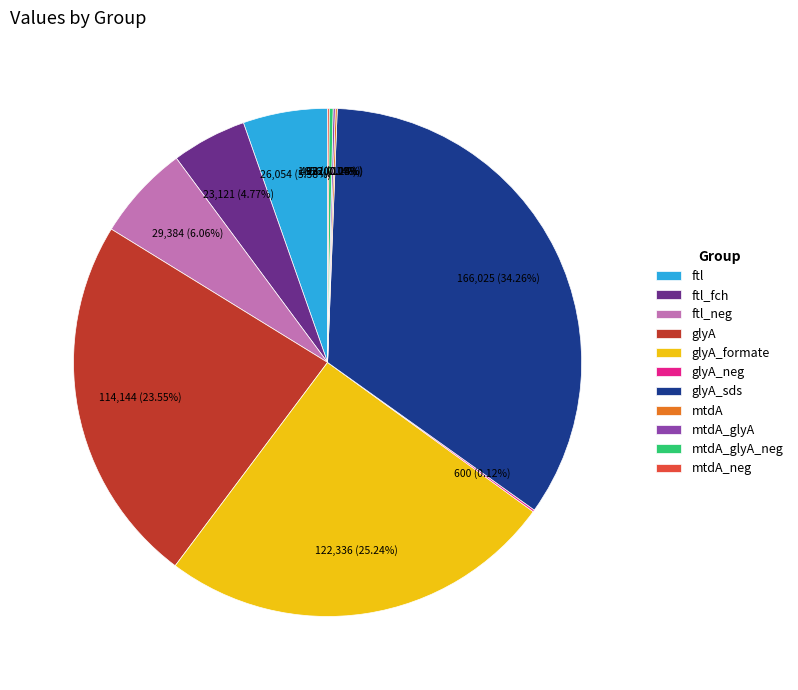

Between ftl_neg and ftl_fch, which is larger?

ftl_neg